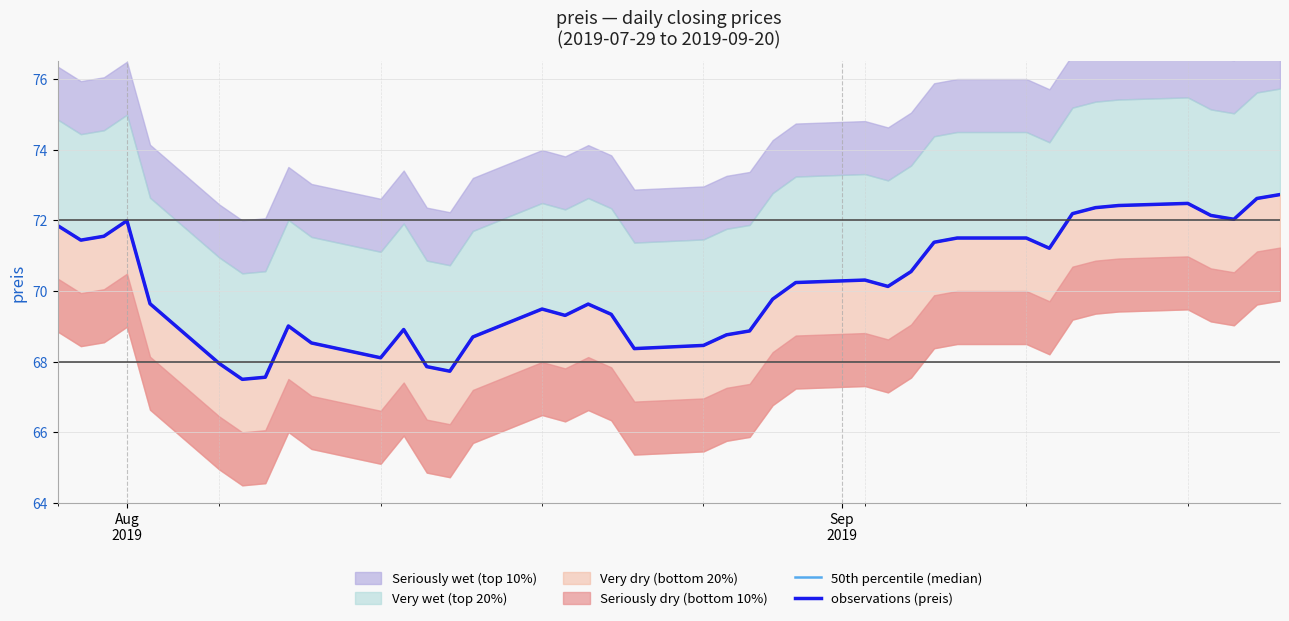

True or false: 50th percentile (median) and observations (preis) intersect in this chart.

False